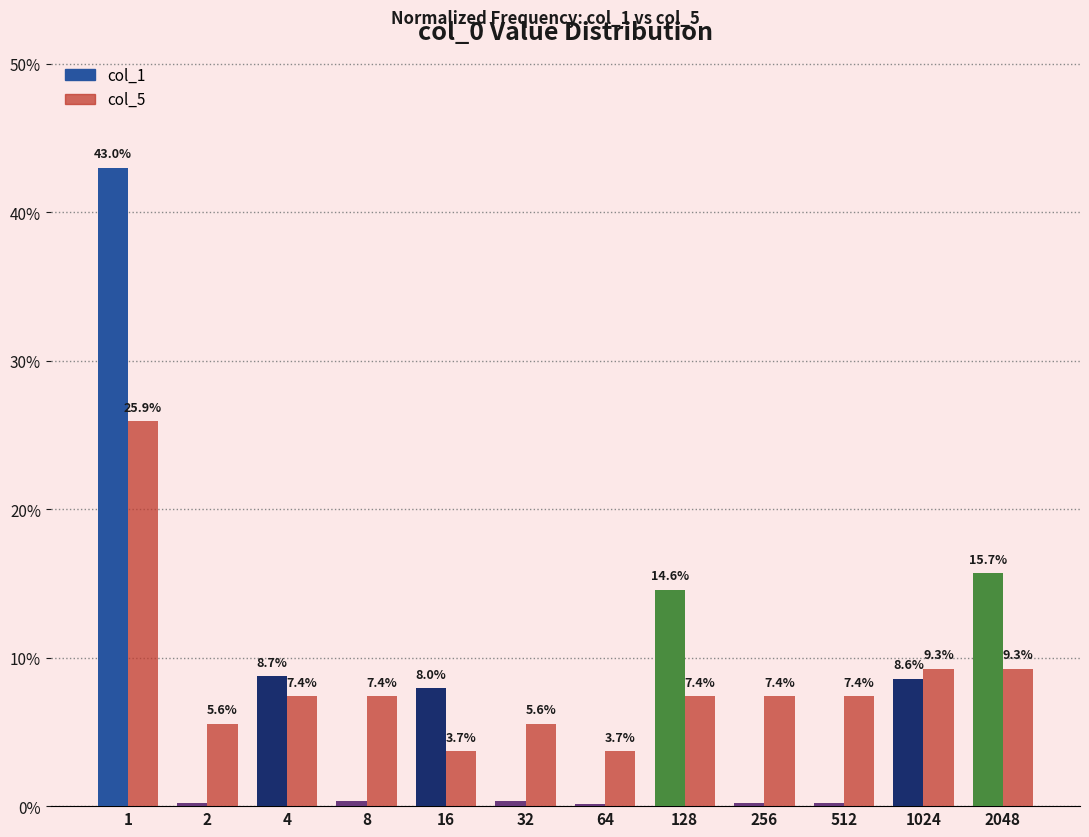

What is the difference between the highest and lowest values at 2?

5.3